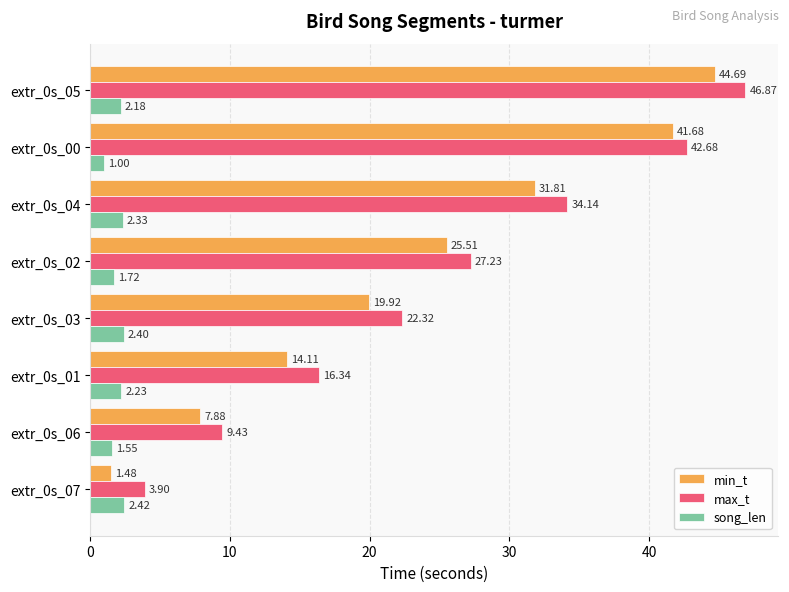

Count the number of data series in this chart.

3